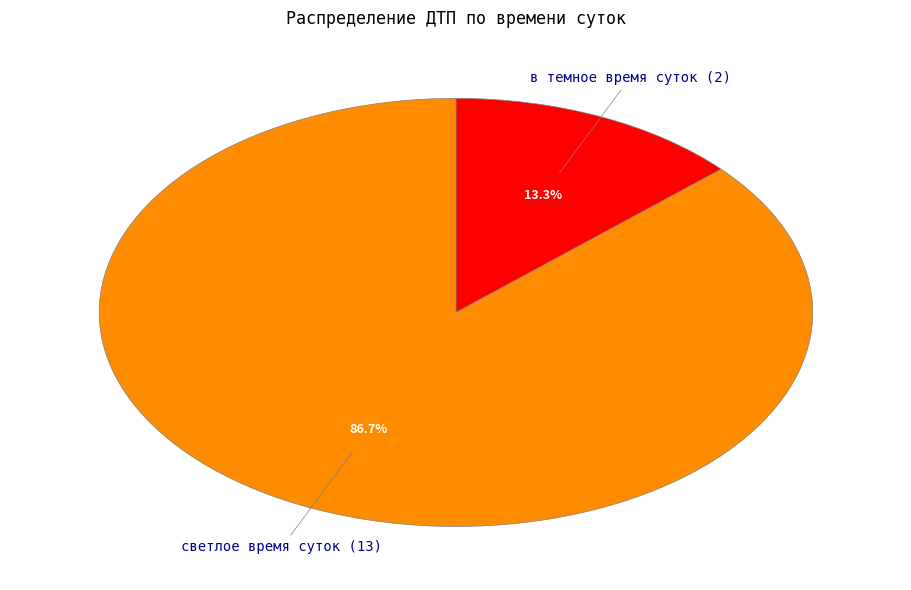

How many segments does this pie chart have?

2